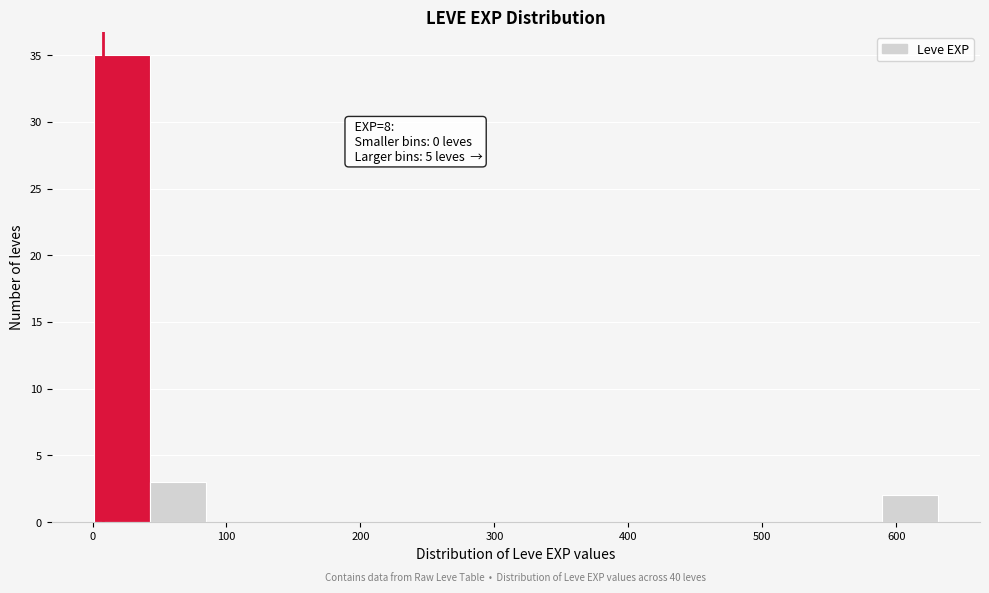

Which range on the x-axis has the tallest bar?

1 to 43